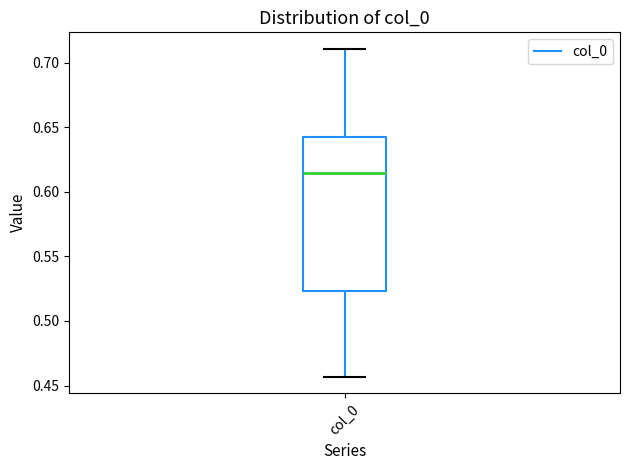

Transcribe this box plot: give where the median line is, the range the box spans, and where the two whiskers end, as read against the y-axis. The values are not printed on the chart, so give them approximately, as read against the axis.

median 0.615, box 0.525 to 0.640, whiskers 0.455 to 0.710